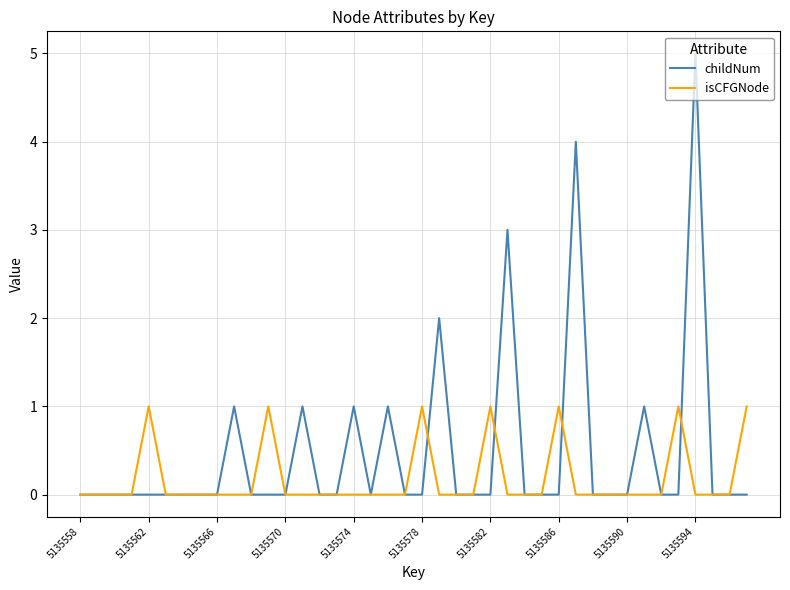

Which series has the largest range (max minus min)?

childNum